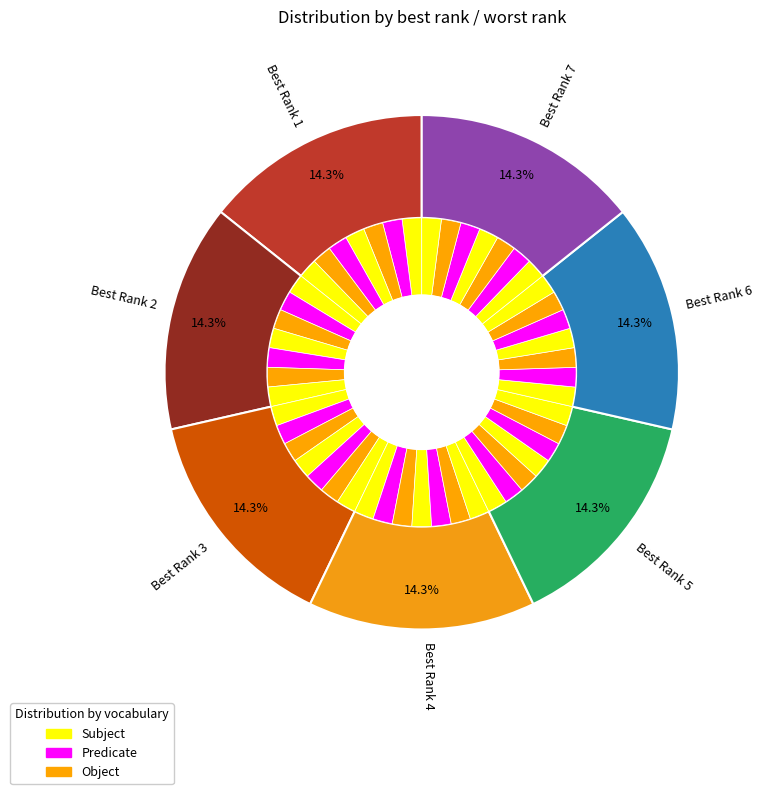

To the nearest percent, what is the average slice percentage?

14%